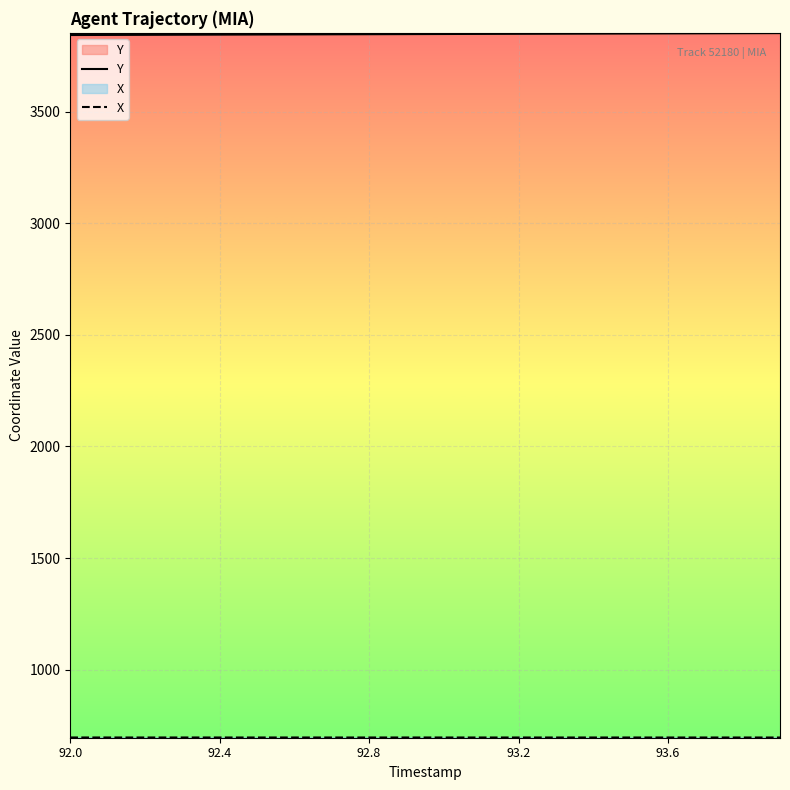

True or false: Y and X cross at least once.

False